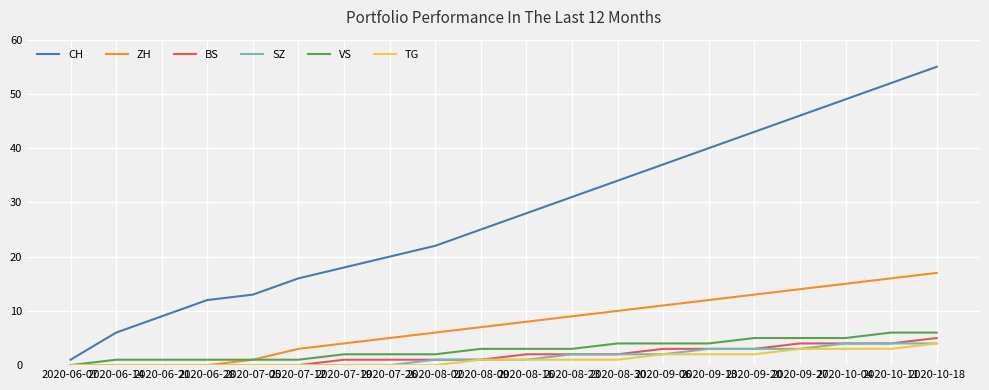

At which label does CH reach its minimum?

2020-06-07